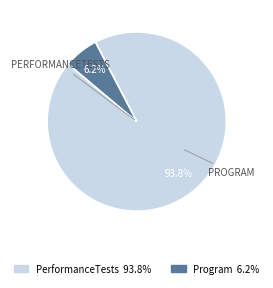

Rank the categories by value from lowest to highest.

Program, PerformanceTests